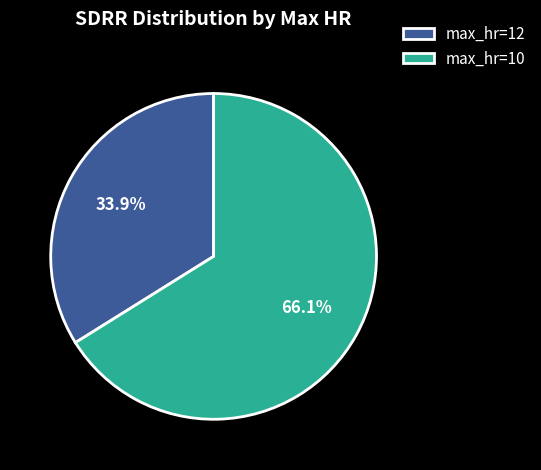

What percentage is the max_hr=10 slice, to the nearest percent?

66%